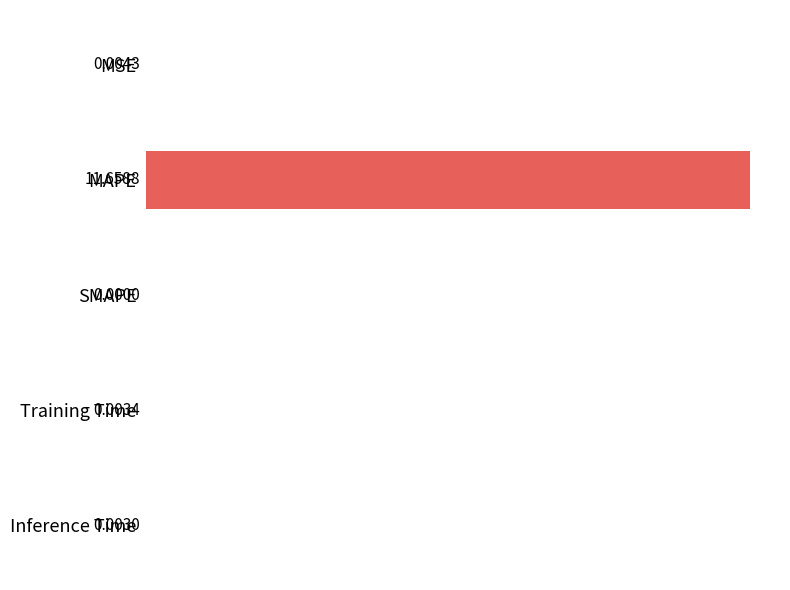

Are the bars grouped side by side (vs. stacked)?

No